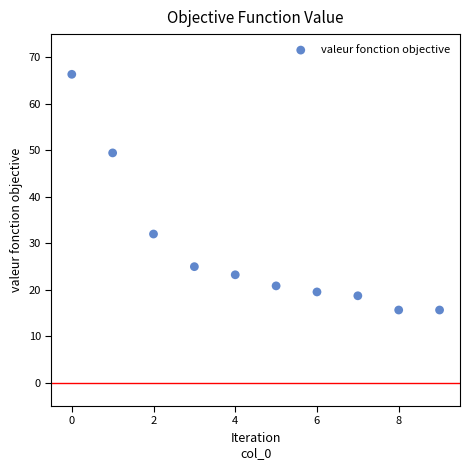

What is the range of Y values (max minus min)?

50.7